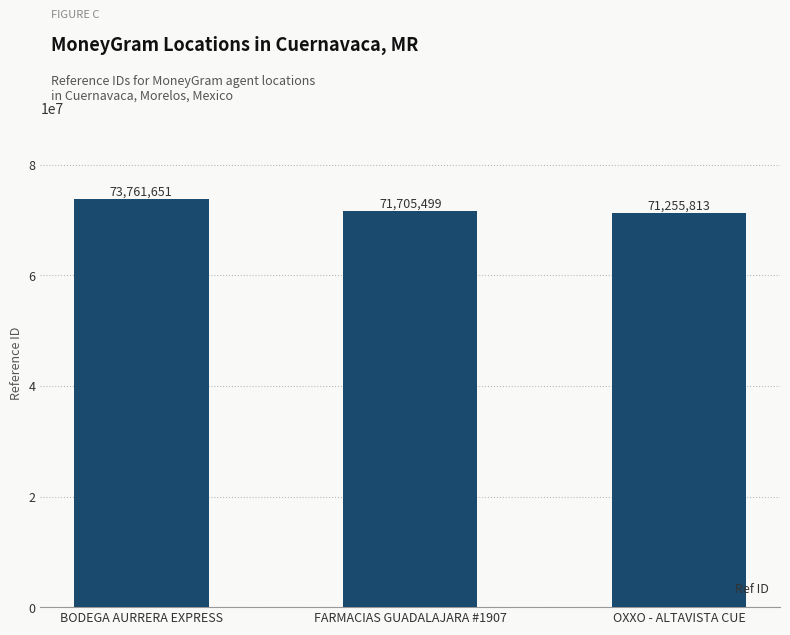

How many values are below 71705499?

1